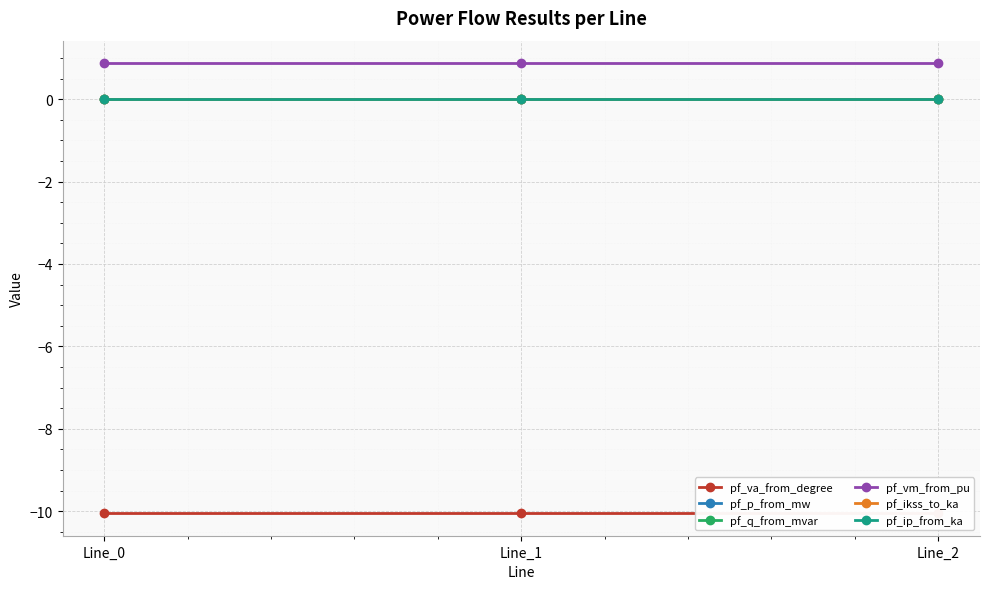

Reading left to right, list all the values displayed in this chart.

pf_va_from_degree: -10.1	-10.1	-10.1
pf_p_from_mw: -0.0	0.0	0.0
pf_q_from_mvar: 0.0	0.0	0.0
pf_vm_from_pu: 0.9	0.9	0.9
pf_ikss_to_ka: 0.0	0.0	0.0
pf_ip_from_ka: 0.0	0.0	0.0